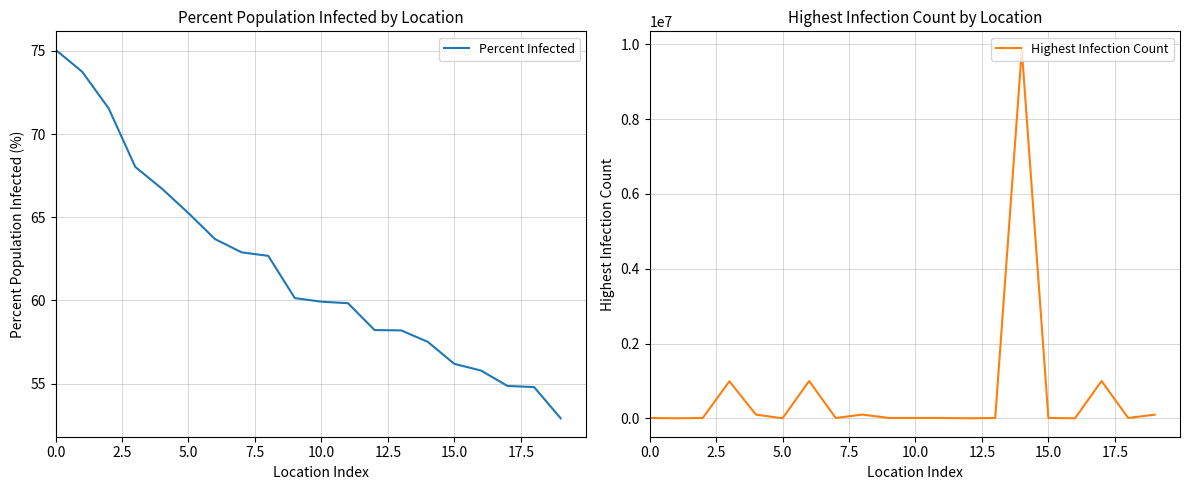

How many values in the Percent Infected series exceed 60?

10